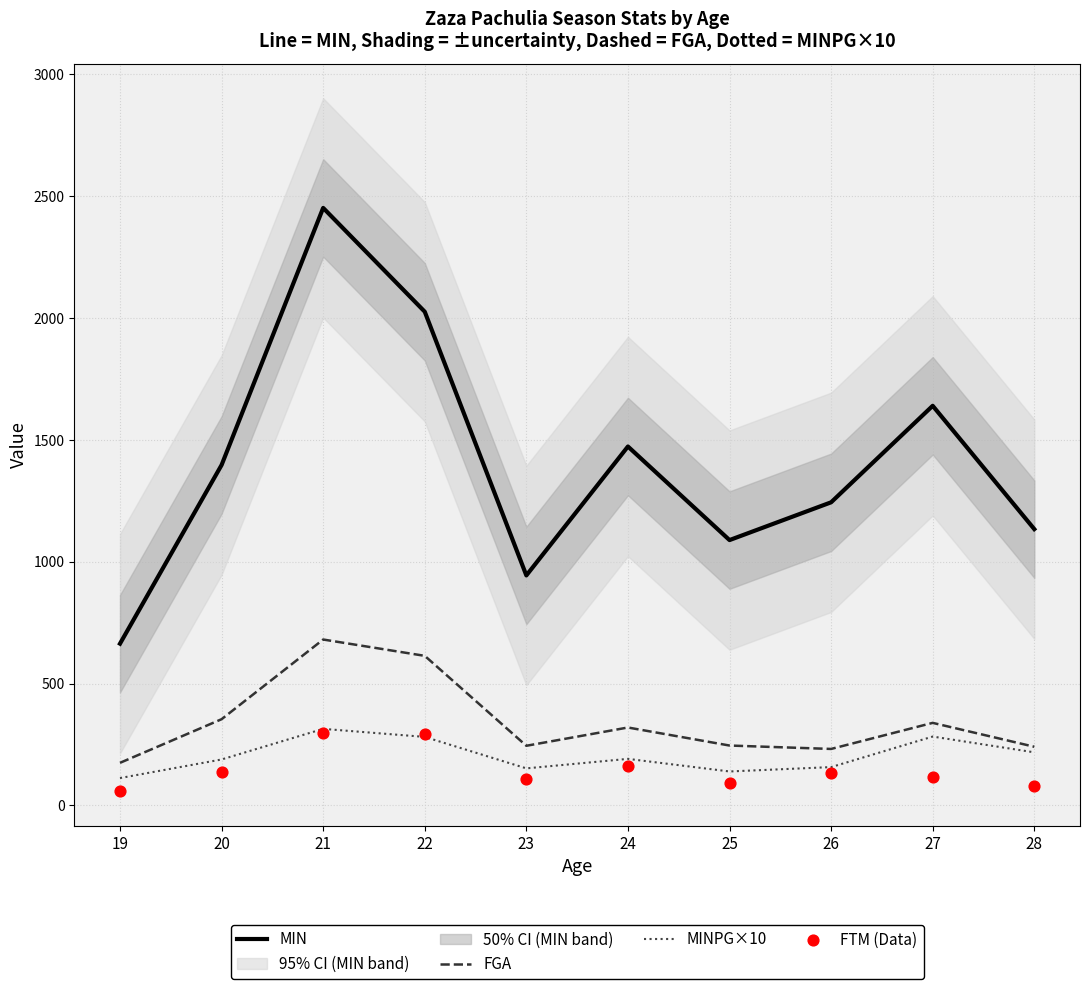

What is the total value across all series at 27?

2378.8